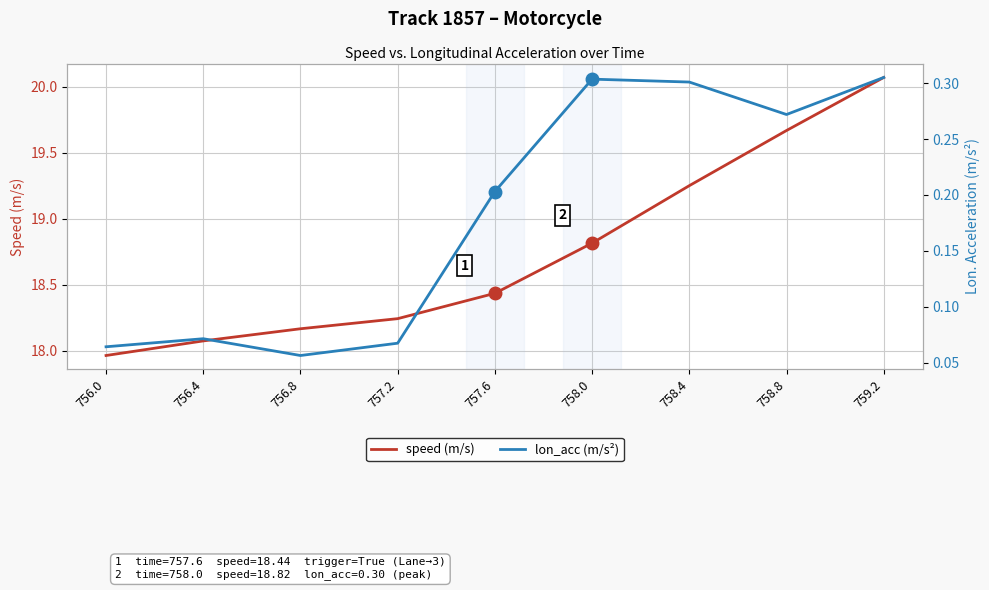

What is the average value of the lon_acc (m/s²) series?

0.2